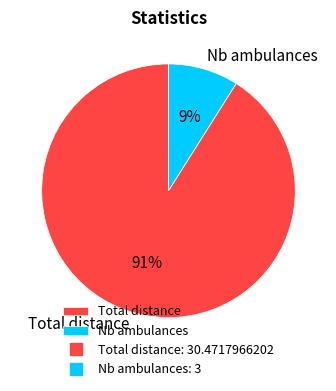

How many segments does this pie chart have?

2